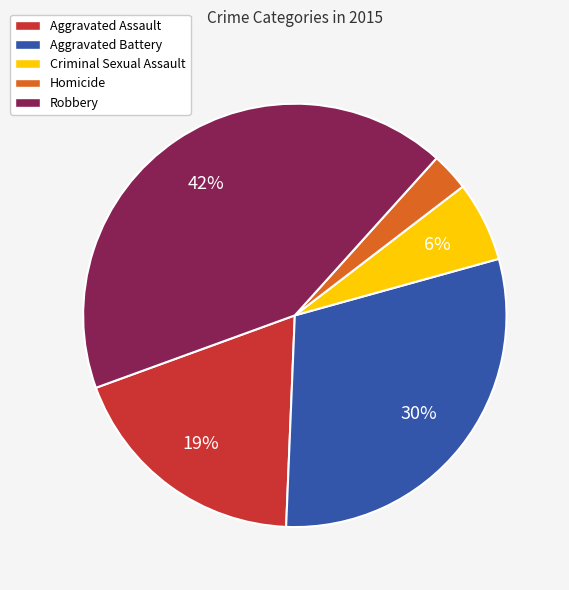

Rank the categories by value from lowest to highest.

Homicide, Criminal Sexual Assault, Aggravated Assault, Aggravated Battery, Robbery